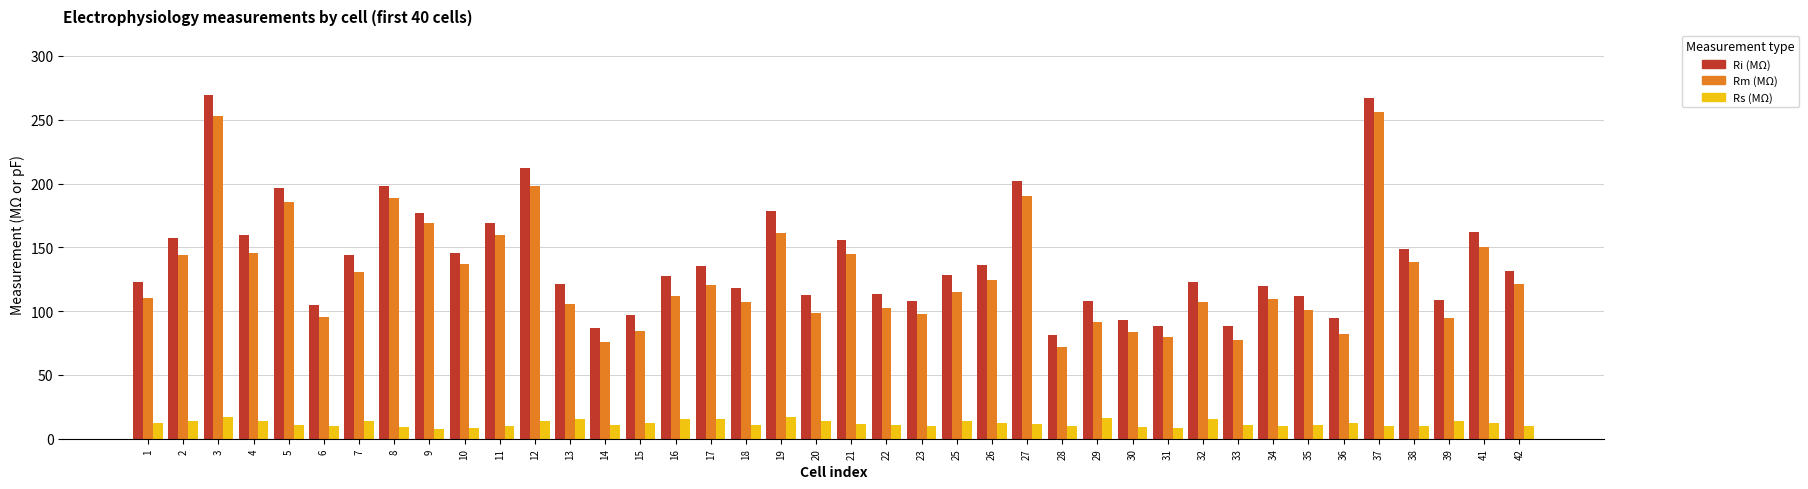

Rank the series by their maximum value, from highest to lowest.

Ri (MΩ), Rm (MΩ), Rs (MΩ)